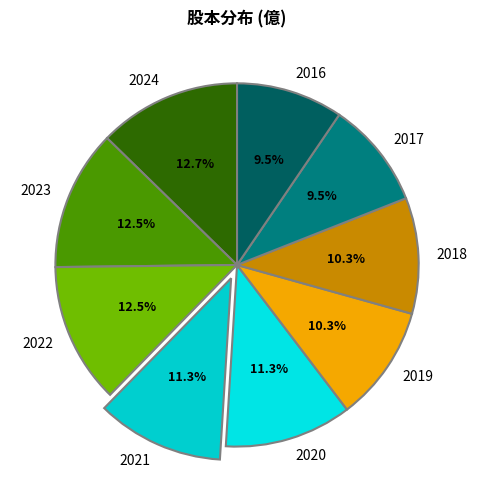

Approximately how many times larger is the value at 2024 compared to 2016?

1.3